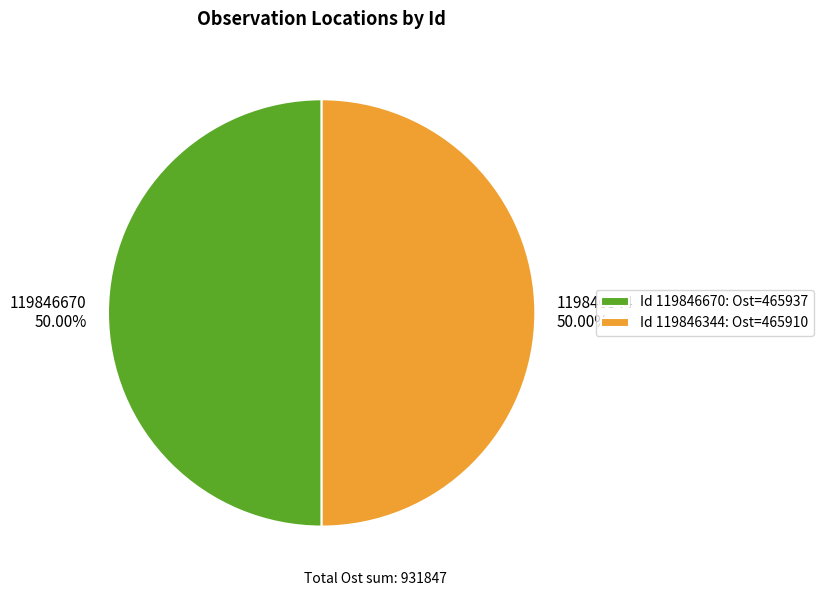

What is the ratio of the value at 119846670 to the value at 119846344?

1.0